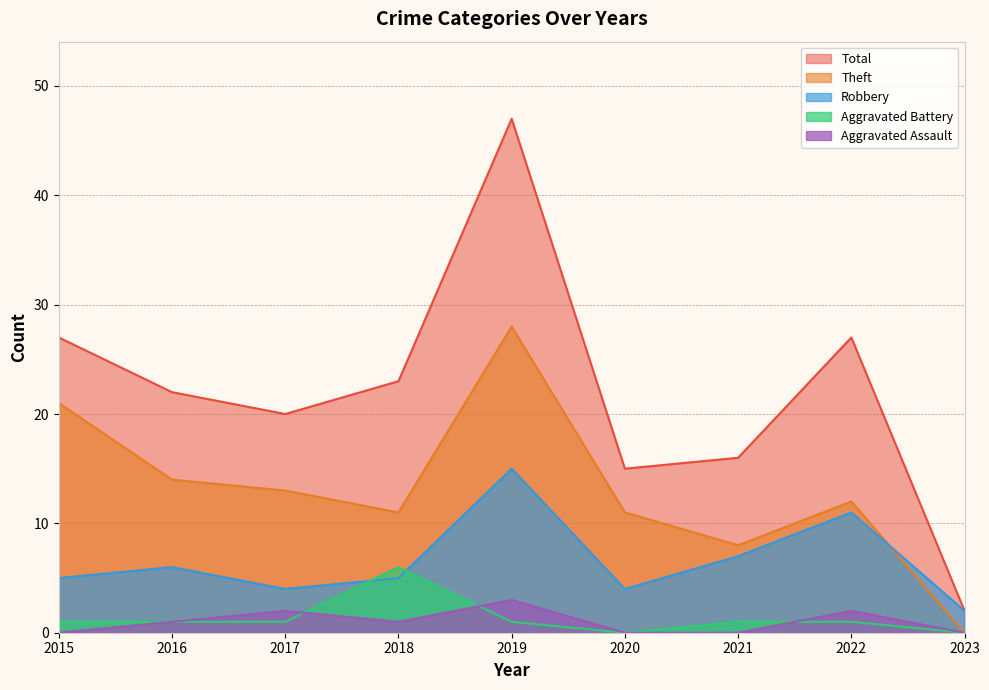

Between 2018 and 2022, which is larger?

2022